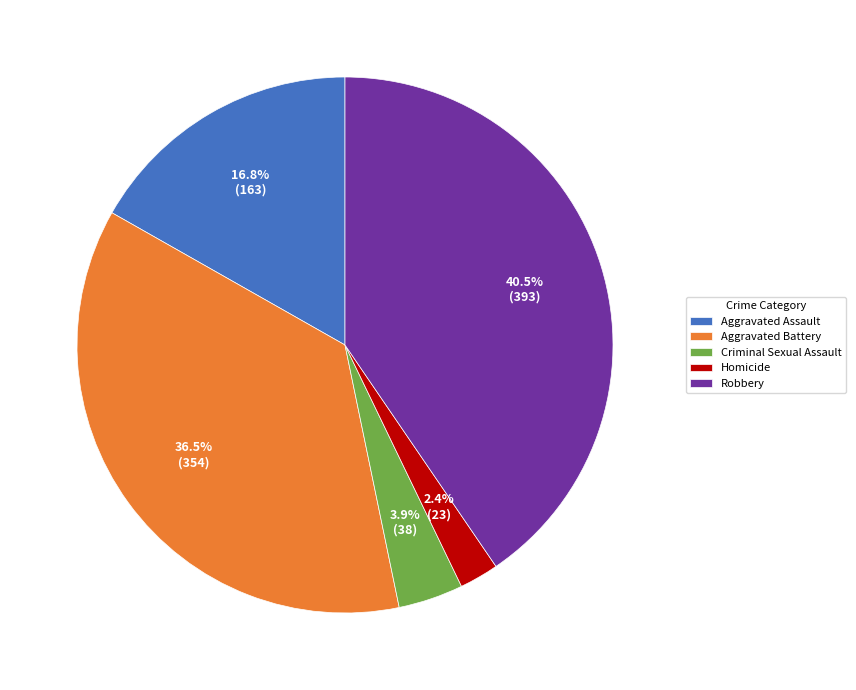

Rank the categories by value from lowest to highest.

Homicide, Criminal Sexual Assault, Aggravated Assault, Aggravated Battery, Robbery